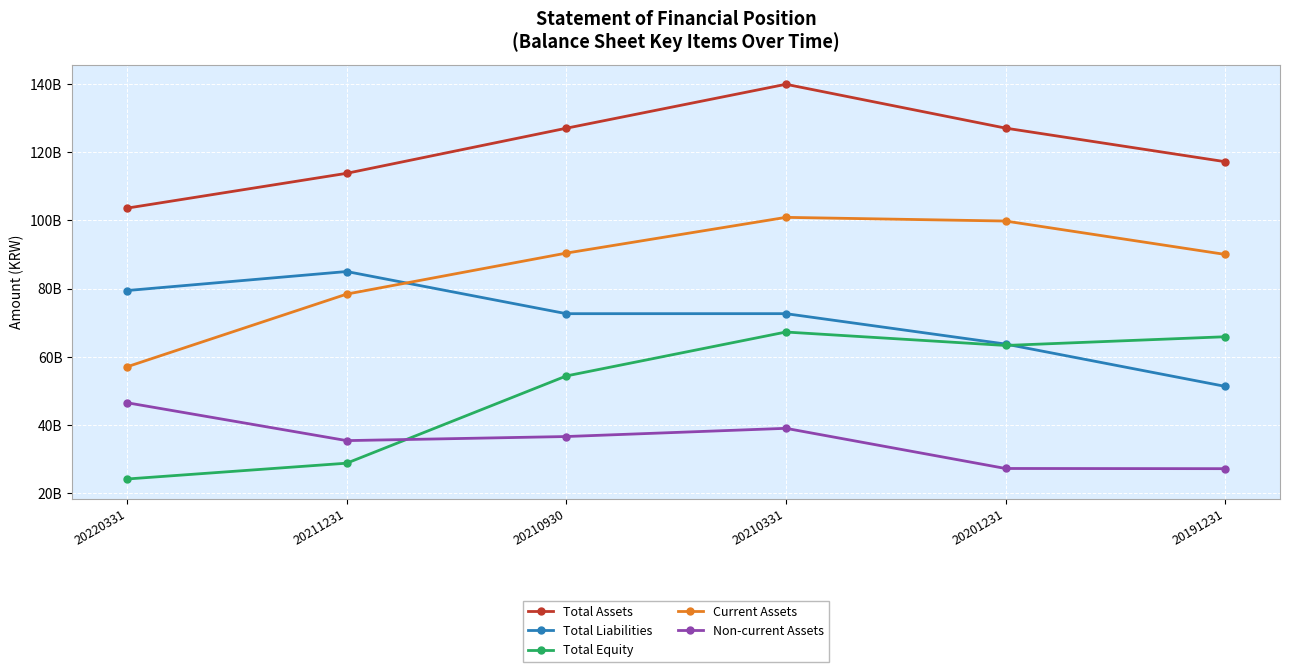

Is this an area chart (filled region under the line)?

No